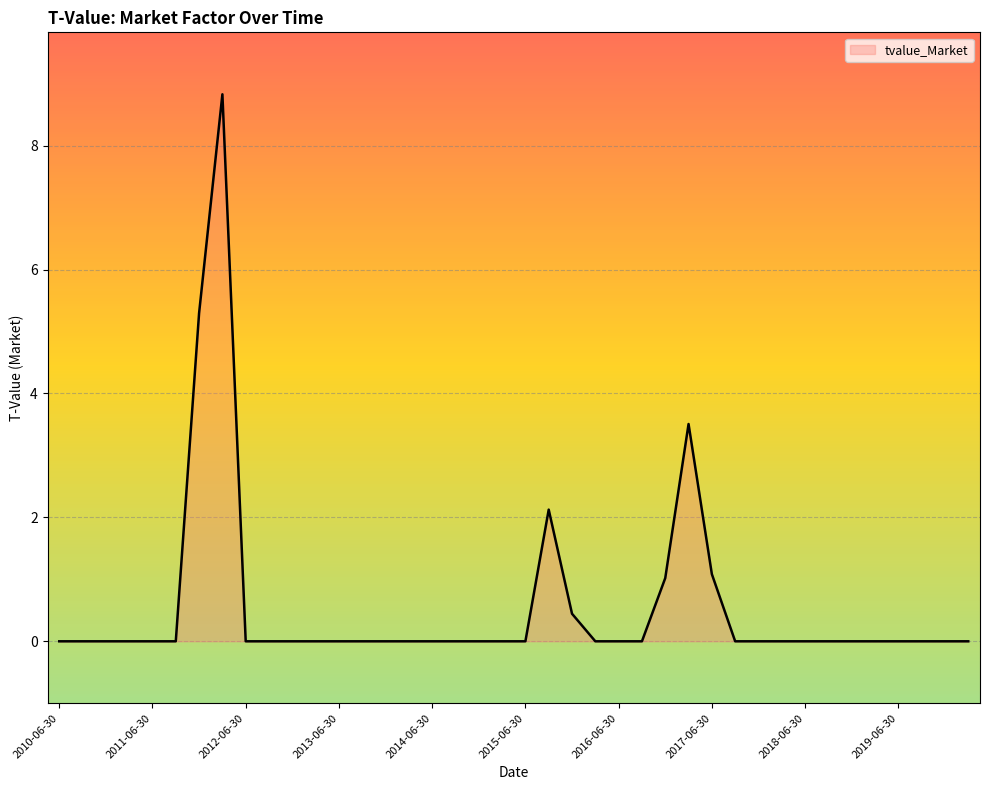

What is the difference between the maximum and minimum values?

8.8